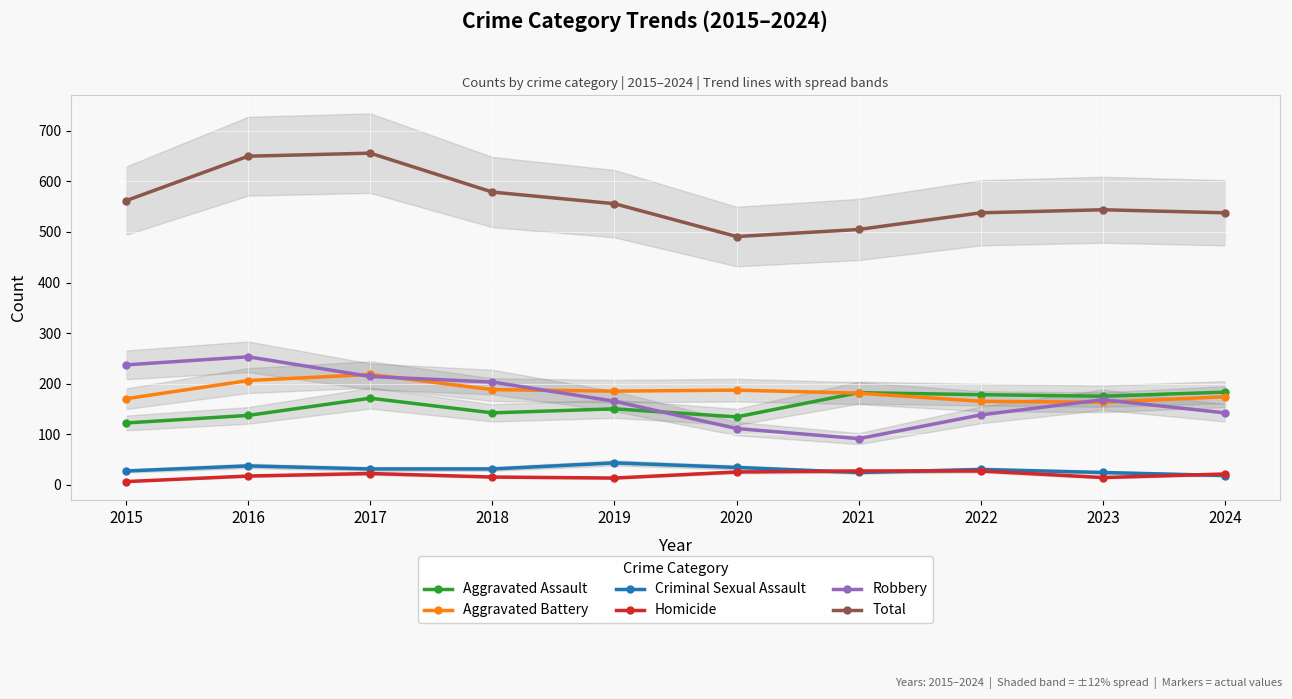

The value of Homicide at 2018 is 15. True or false?

True